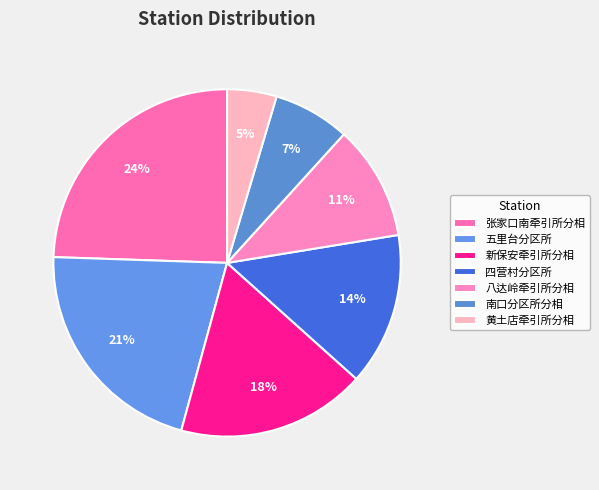

To the nearest percent, what is the combined percentage of 八达岭牵引所分相 and 四营村分区所?

25%